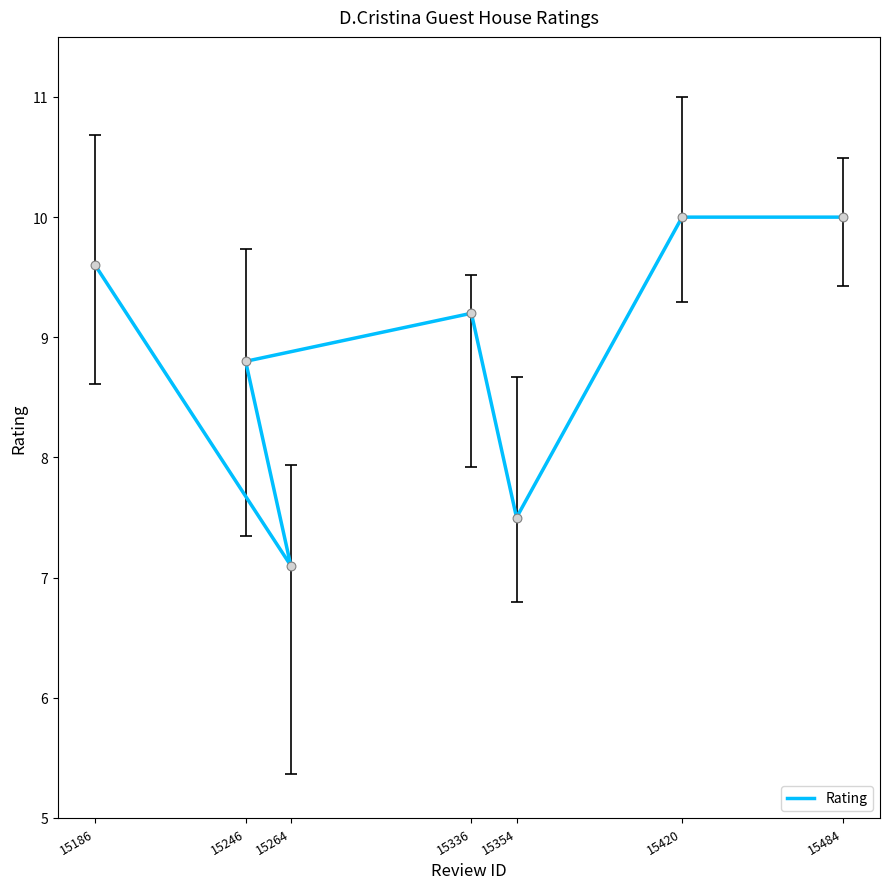

What is the ratio of the value at 15186 to the value at 15354?

1.3